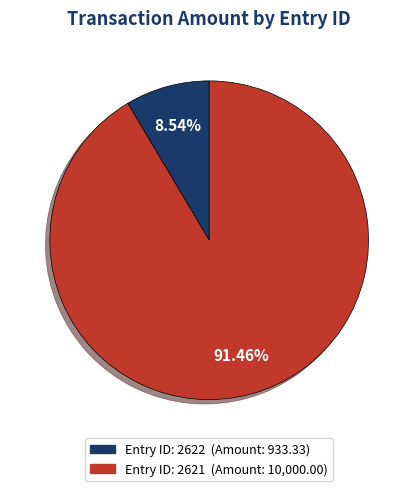

Does any single category account for the majority?

Yes